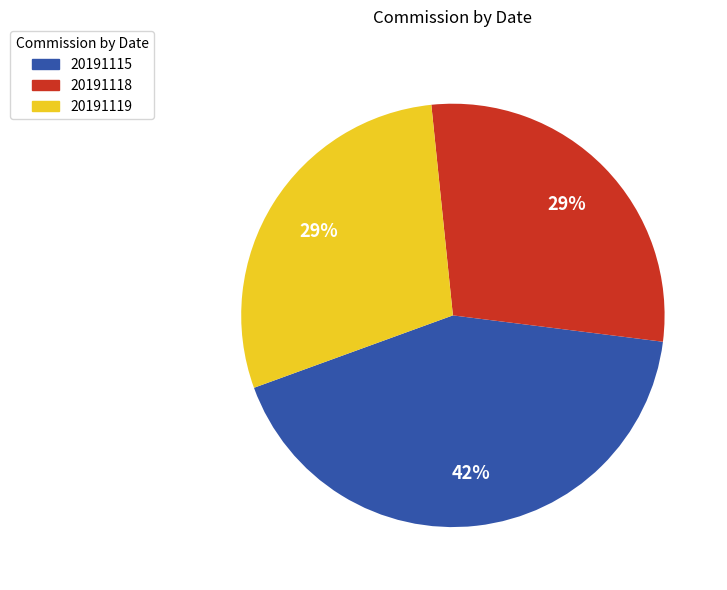

How many slices are in this pie chart?

3